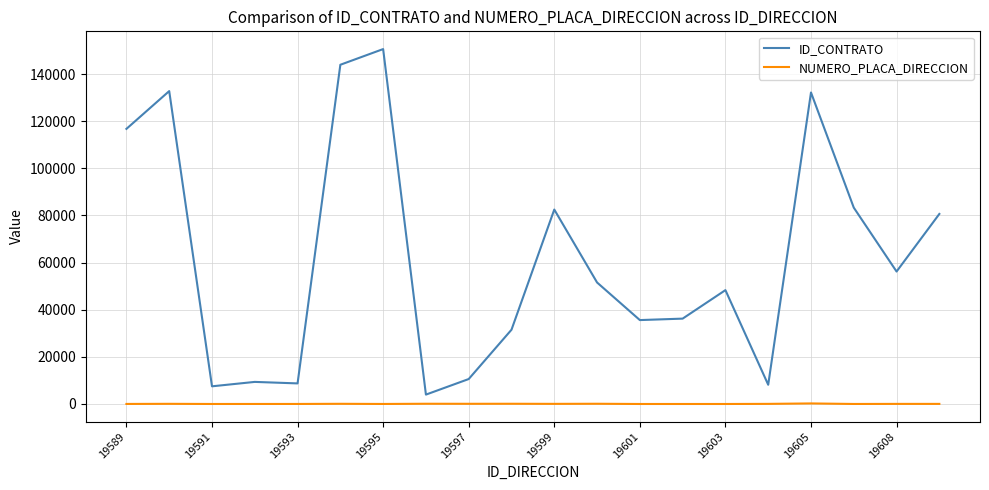

True or false: ID_CONTRATO and NUMERO_PLACA_DIRECCION cross at least once.

False